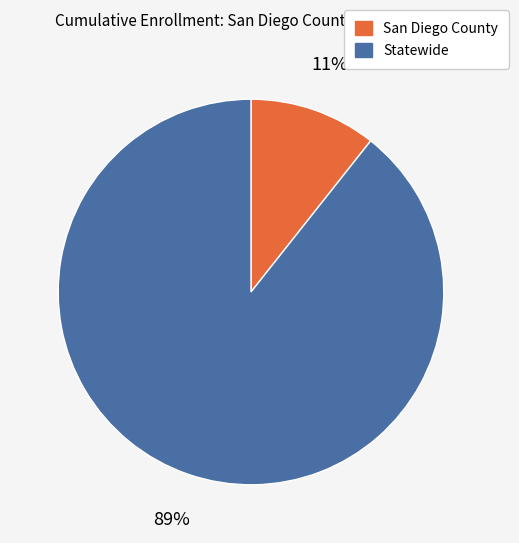

Which has a higher value, Statewide or San Diego County?

Statewide